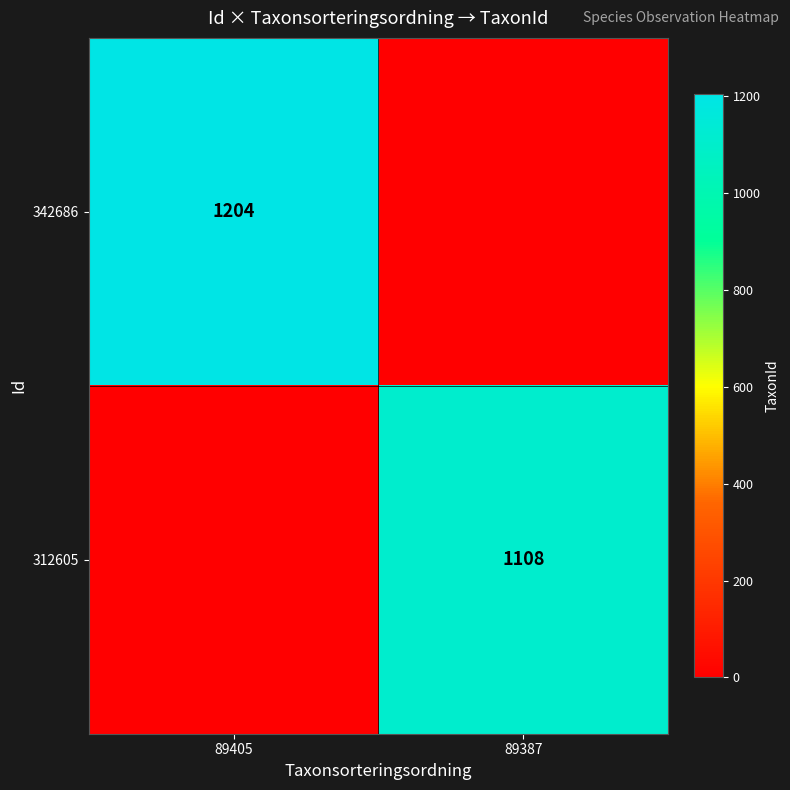

Is the value of 312605 at 89387 greater than the value of 342686 at 89405?

No